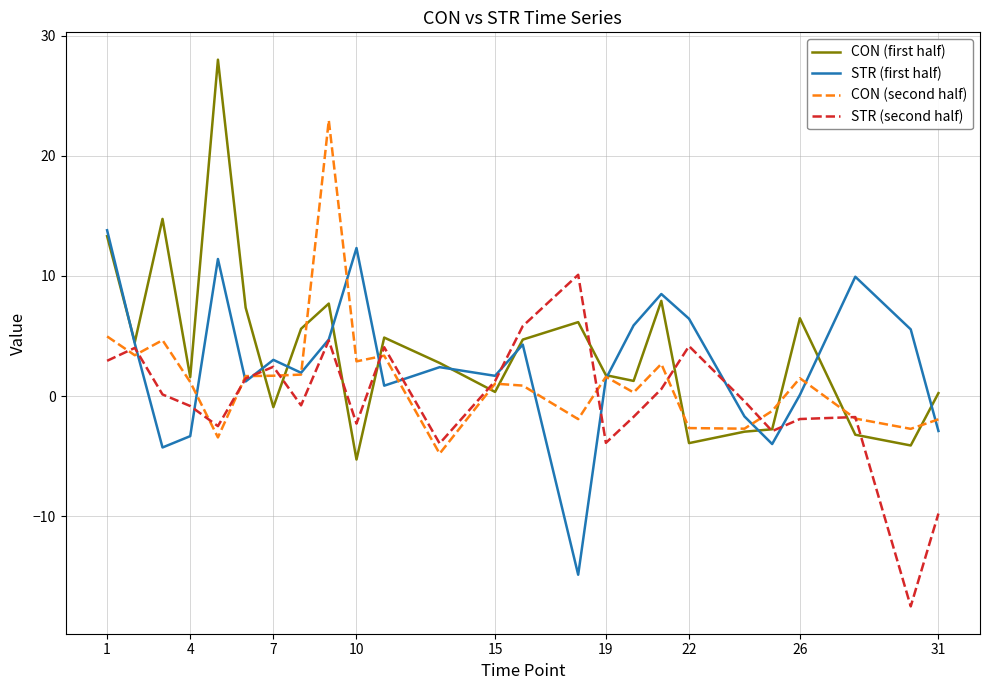

Which series has the widest spread of values?

CON (first half)